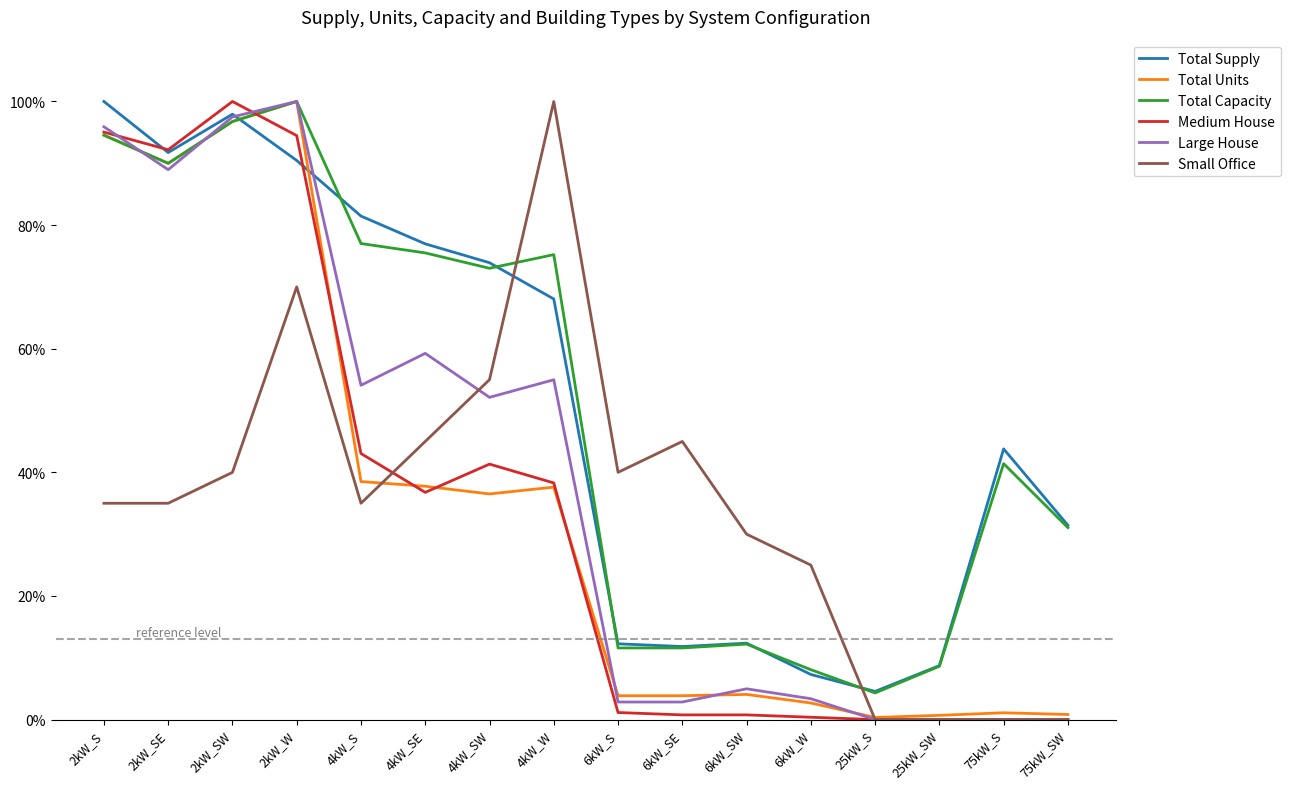

At which label is Large House closest to 50?

4kW_SW